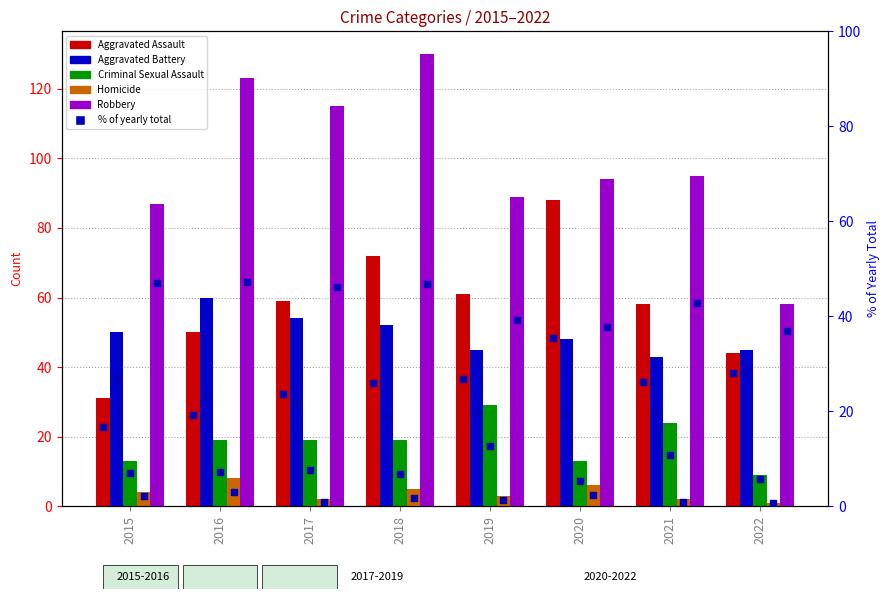

Which series contains the highest Y value?

Robbery